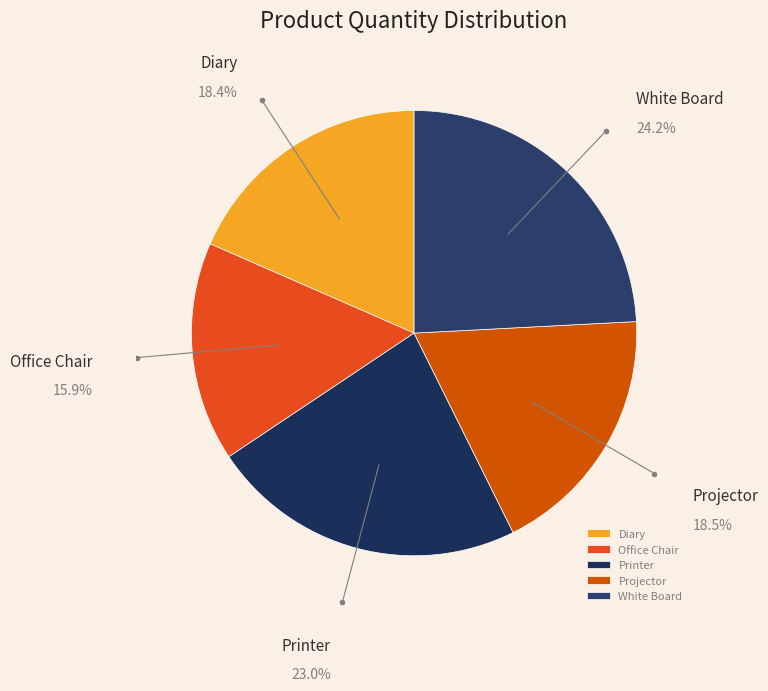

What is the smallest slice in the pie chart?

Office Chair